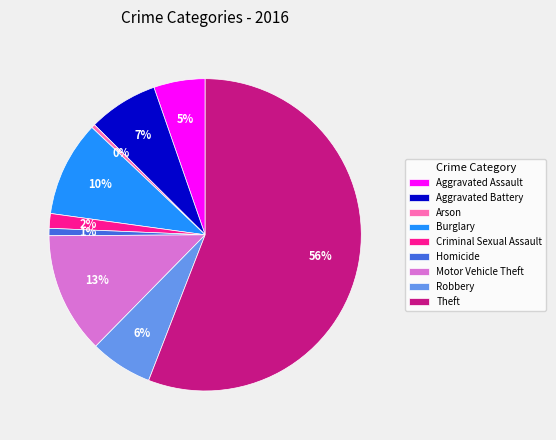

Combined, do Criminal Sexual Assault and Arson account for over 50%?

No